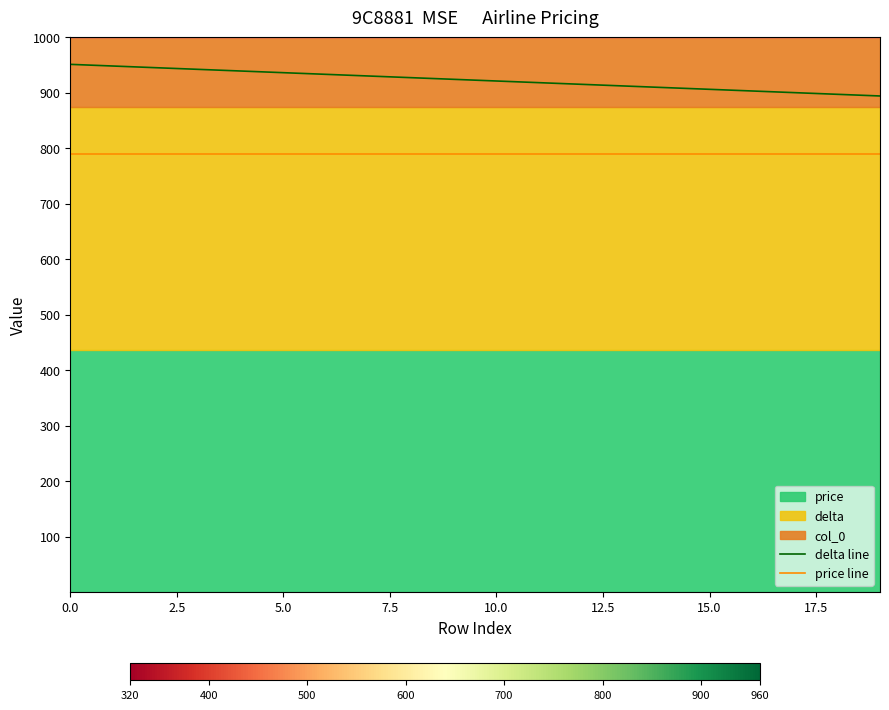

True or false: price line and delta line intersect in this chart.

False